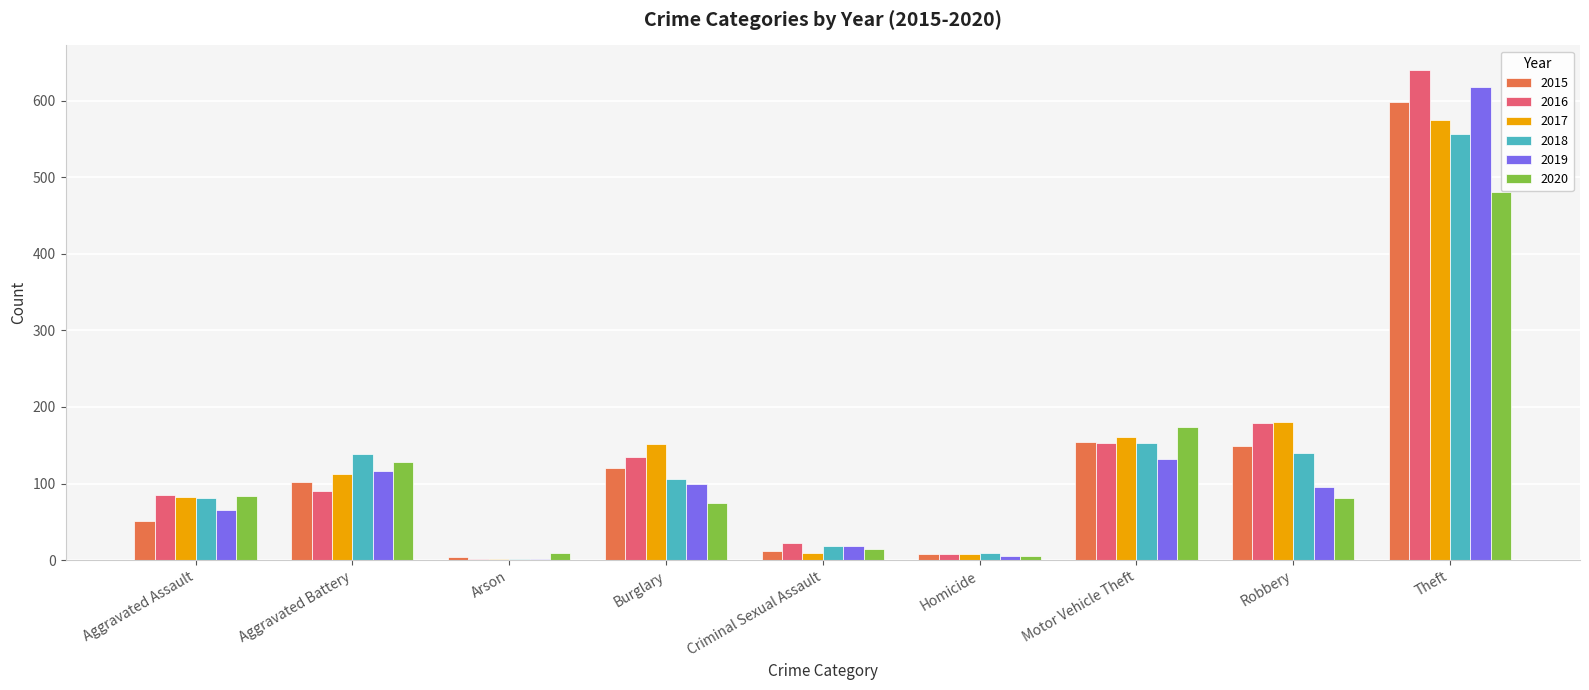

What is the highest value of the 2020 series?

481